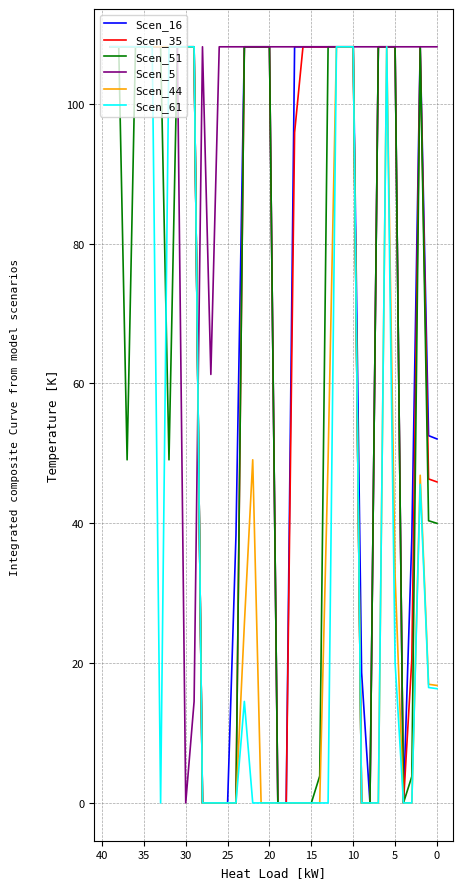

Where is the first local minimum for Scen_61?

33